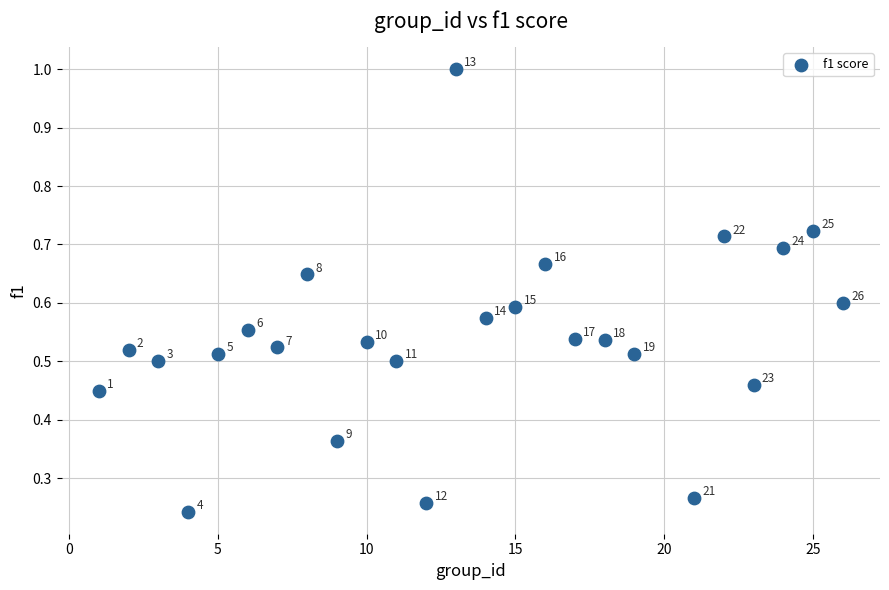

What is the range of Y values (max minus min)?

0.8